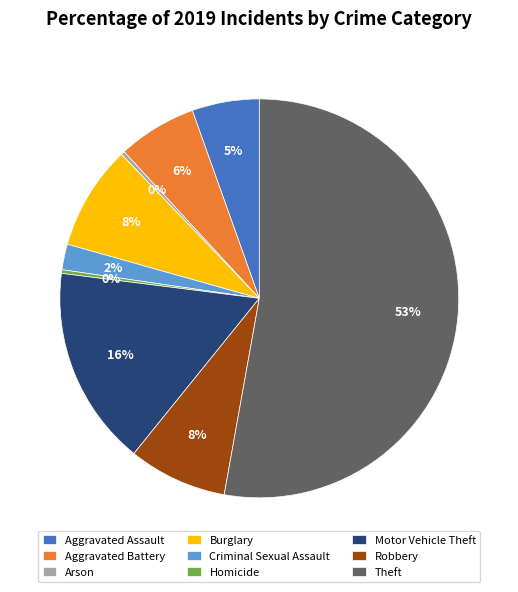

Count the number of slices in the pie.

9